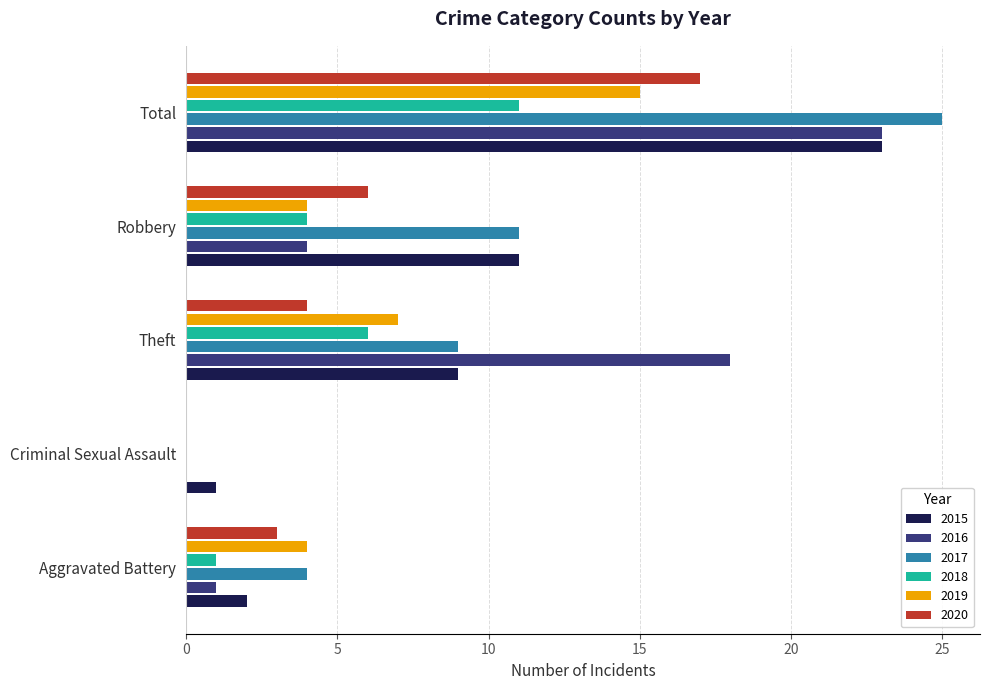

Between Theft and Total, which series saw the biggest shift?

2017